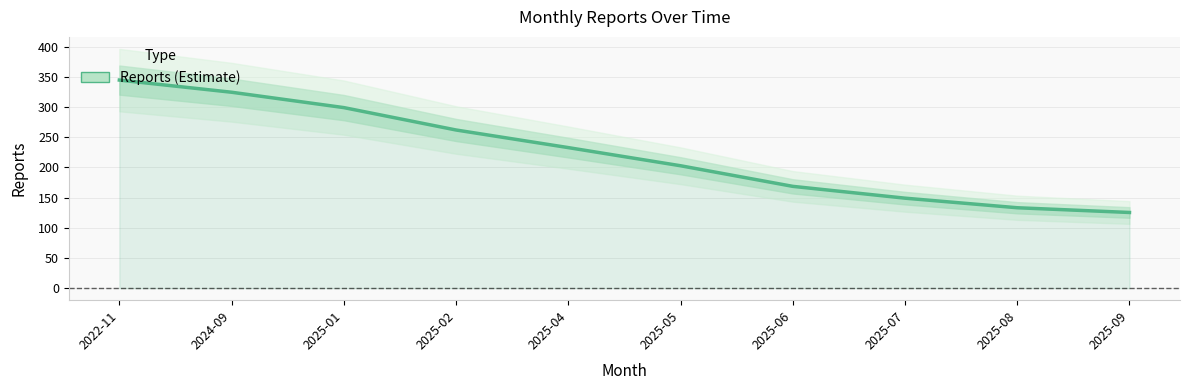

At which category does the chart reach its minimum across all series?

2025-09